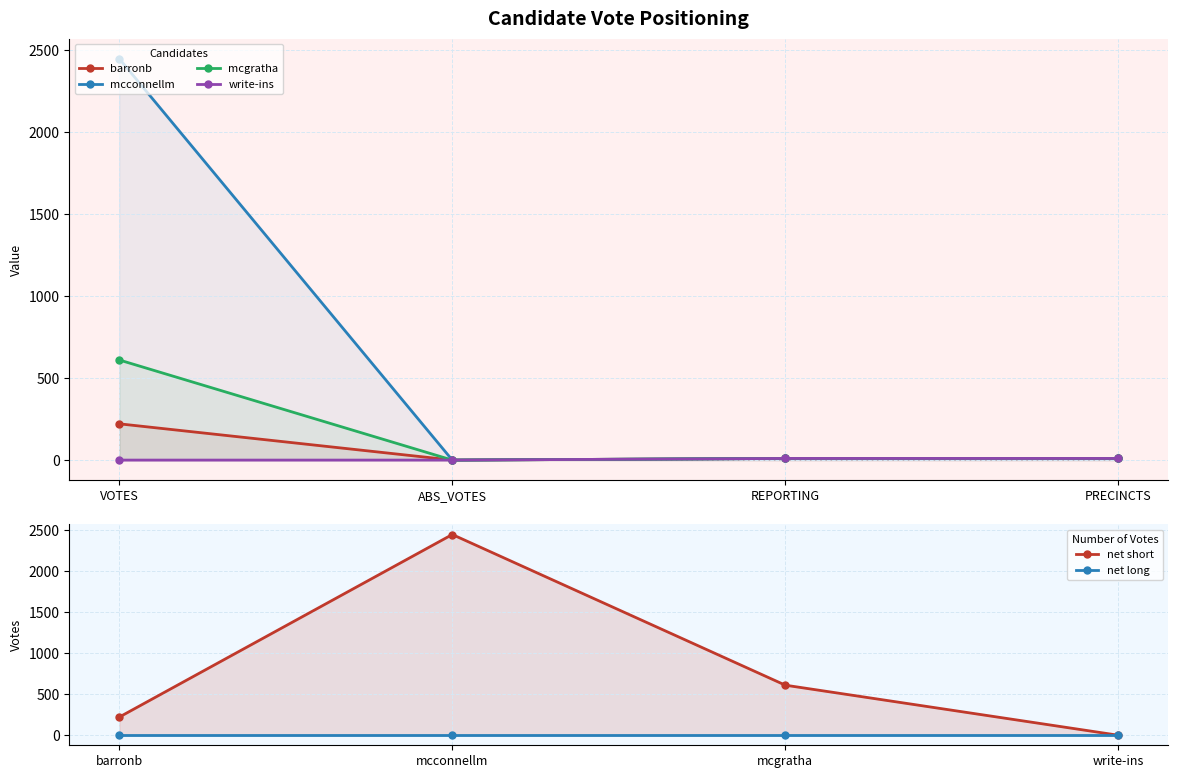

True or false: mcgratha and barronb intersect in this chart.

False